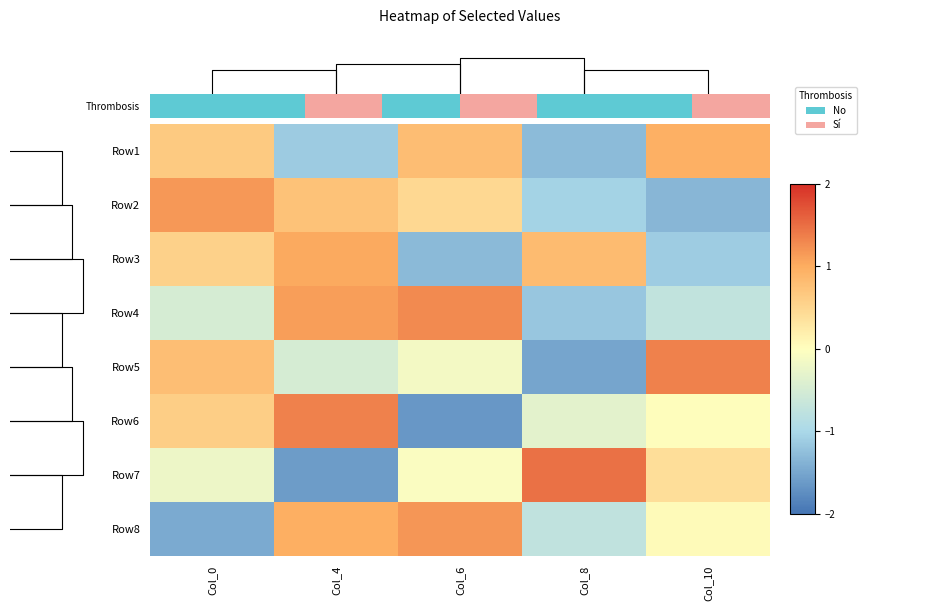

List the series in order of their peak value, highest first.

Row7, Row6, Row5, Row4, Row8, Row2, Row3, Row1